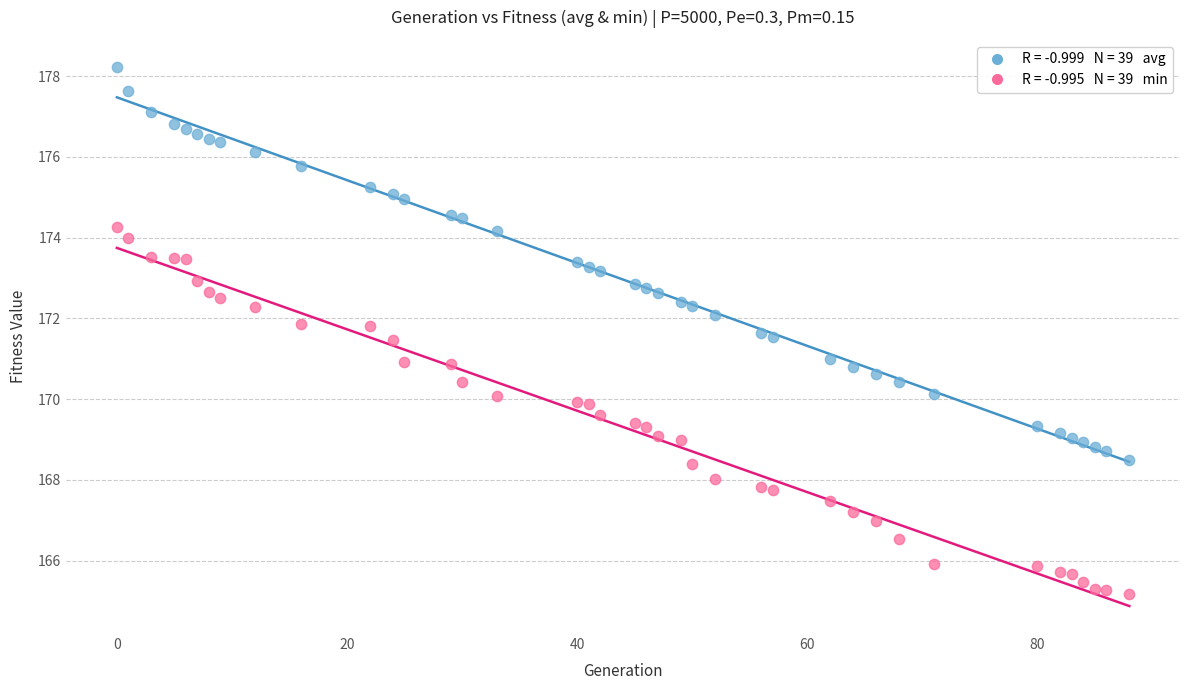

Across all data points, what is the range of Y values (max minus min)?

13.1